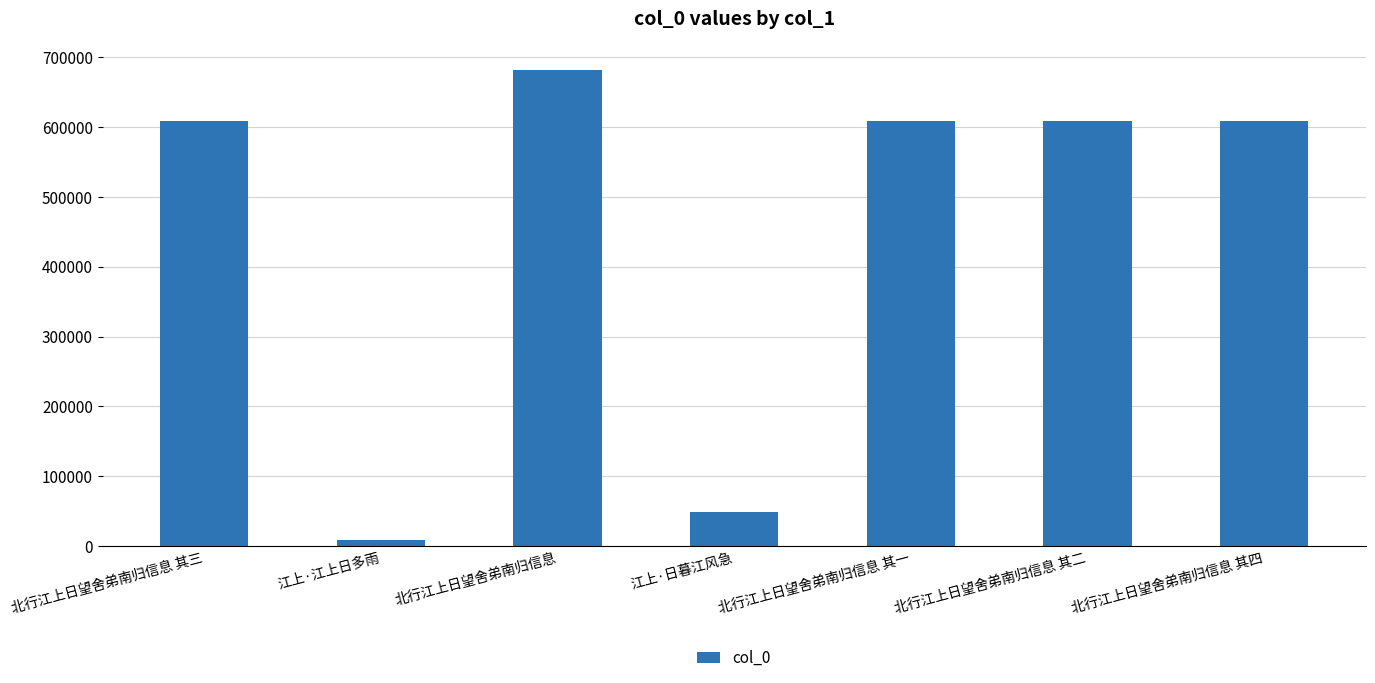

What is the sum of the values at 北行江上日望舍弟南归信息 其二 and 北行江上日望舍弟南归信息 其四?

1219050